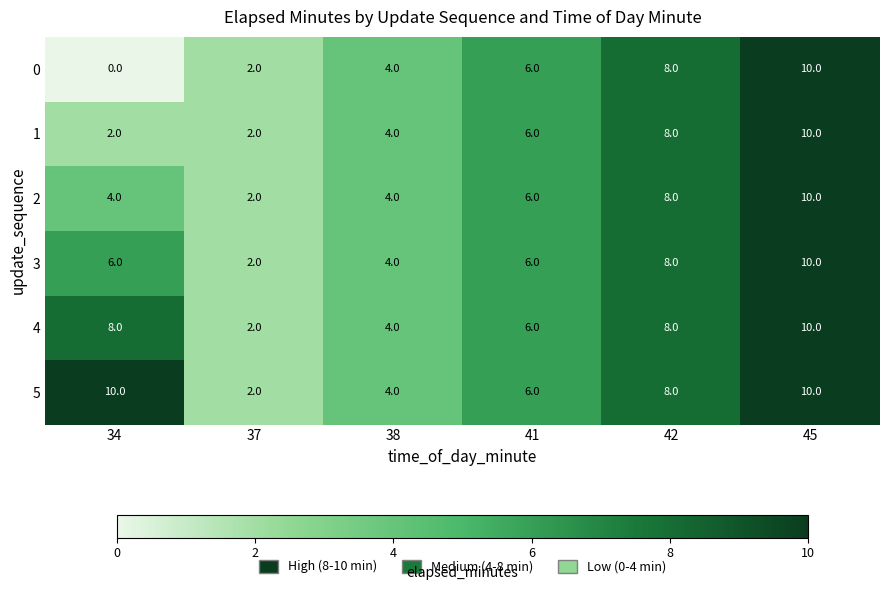

List the series in order of their overall mean, lowest first.

0, 1, 2, 3, 4, 5